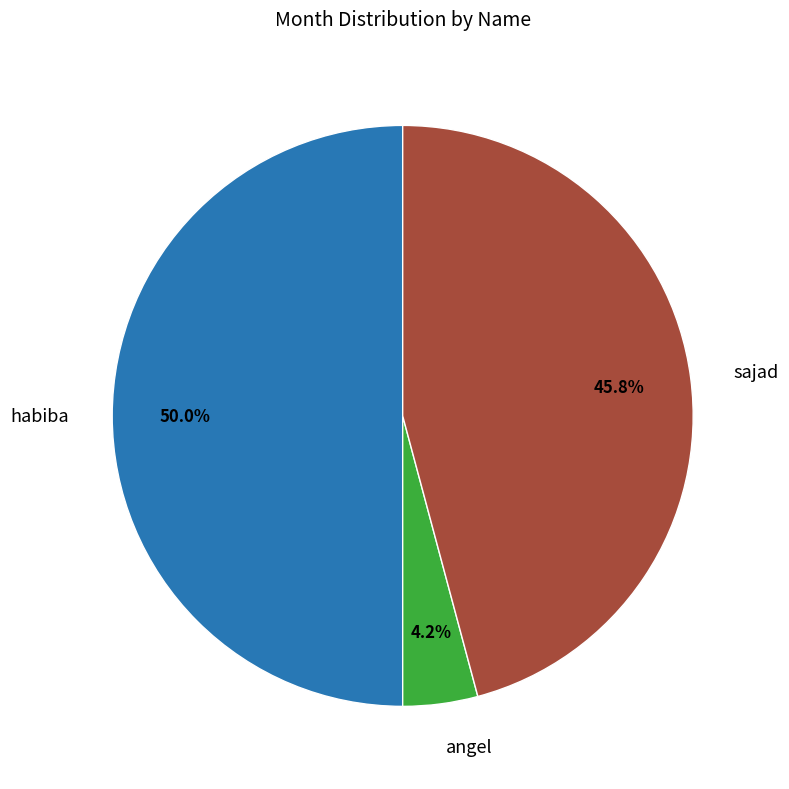

The sajad slice represents 46% of the pie. True or false?

True